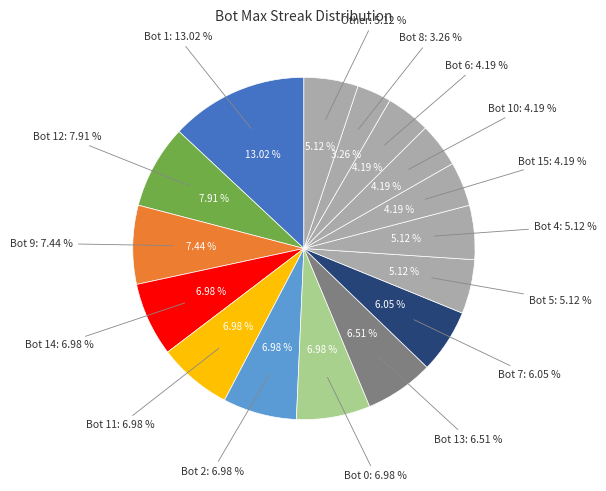

The Bot 7 slice represents 6% of the pie. True or false?

True